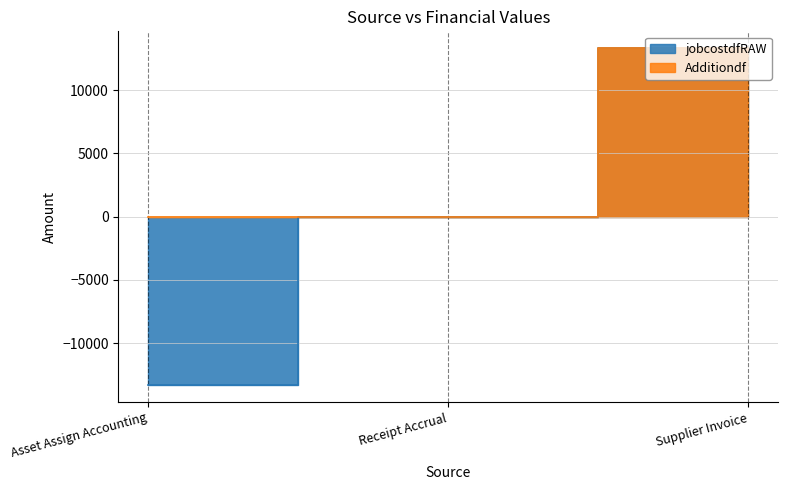

At Asset Assign Accounting, list the series in order from smallest to largest.

jobcostdfRAW, Additiondf